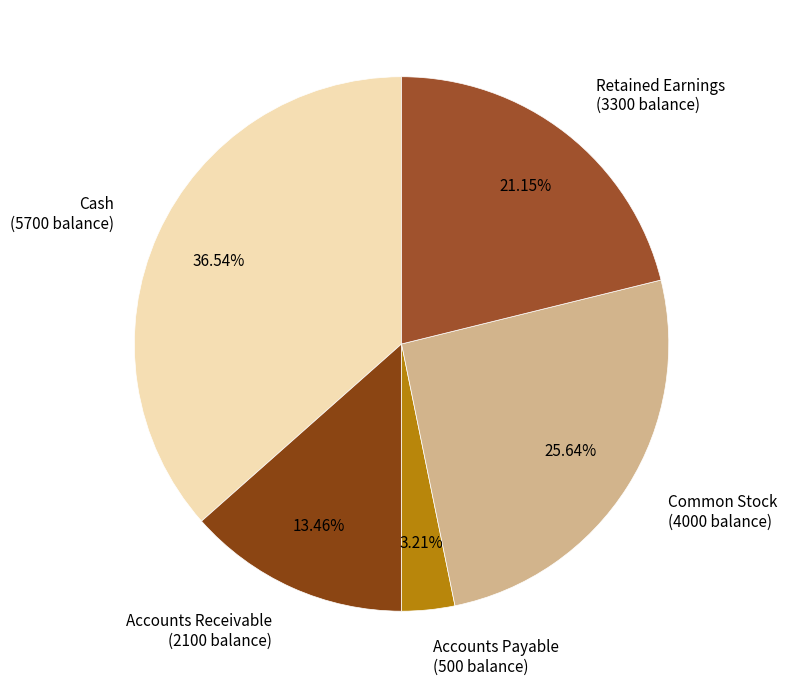

Approximately how many times larger is the value at Cash compared to Accounts Payable?

11.4